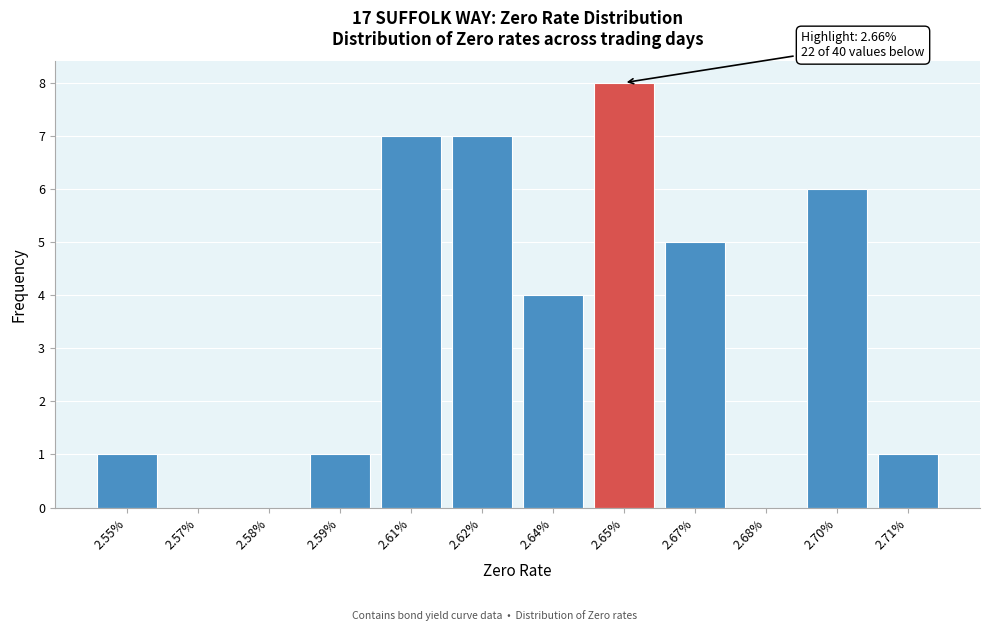

Reading left to right, transcribe all the data shown in this chart.

2.55%=1	2.57%=0	2.58%=0	2.59%=1	2.61%=7	2.62%=7	2.64%=4	2.65%=8	2.67%=5	2.68%=0	2.70%=6	2.71%=1